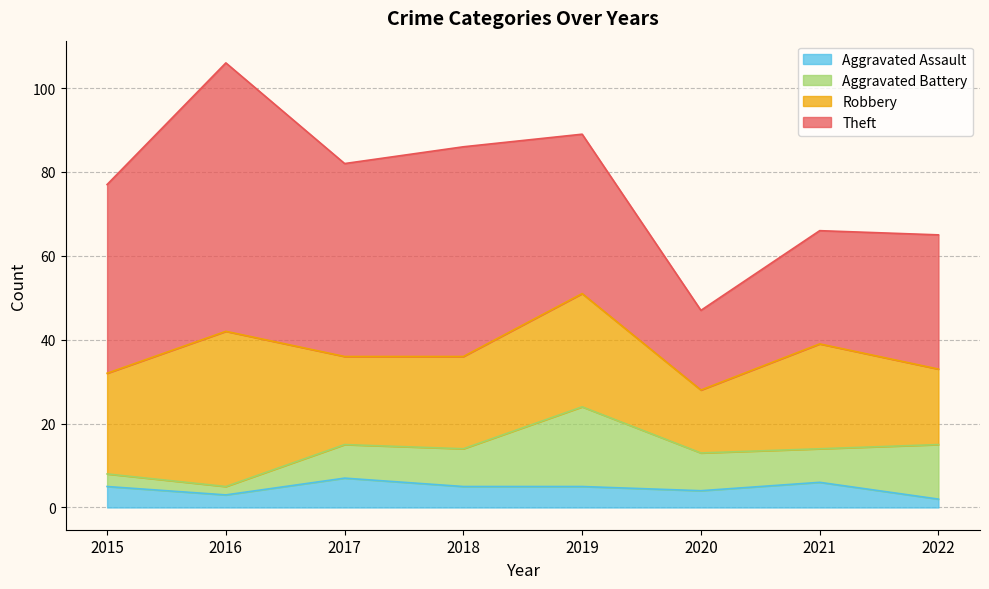

Does the chart display data point markers on the line(s)?

No